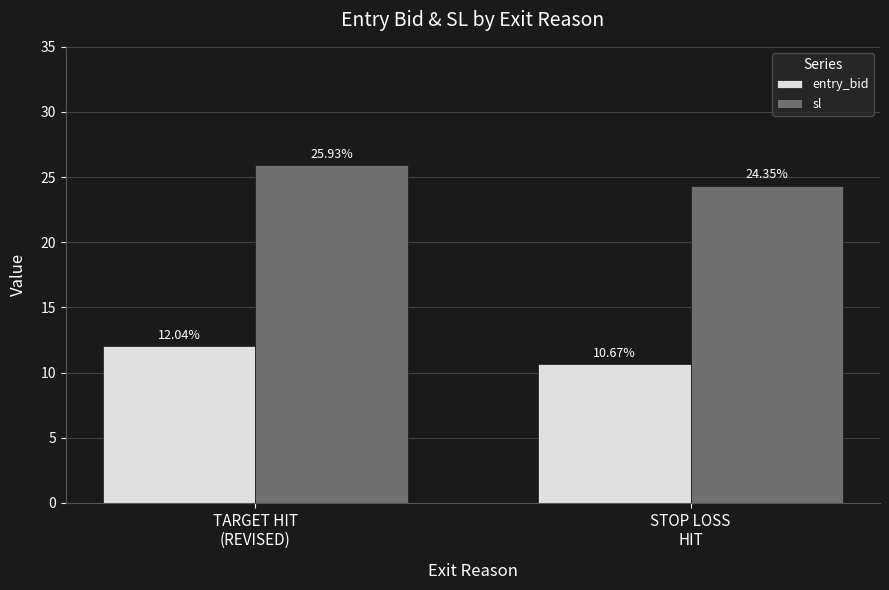

Count the number of categories in the chart.

2